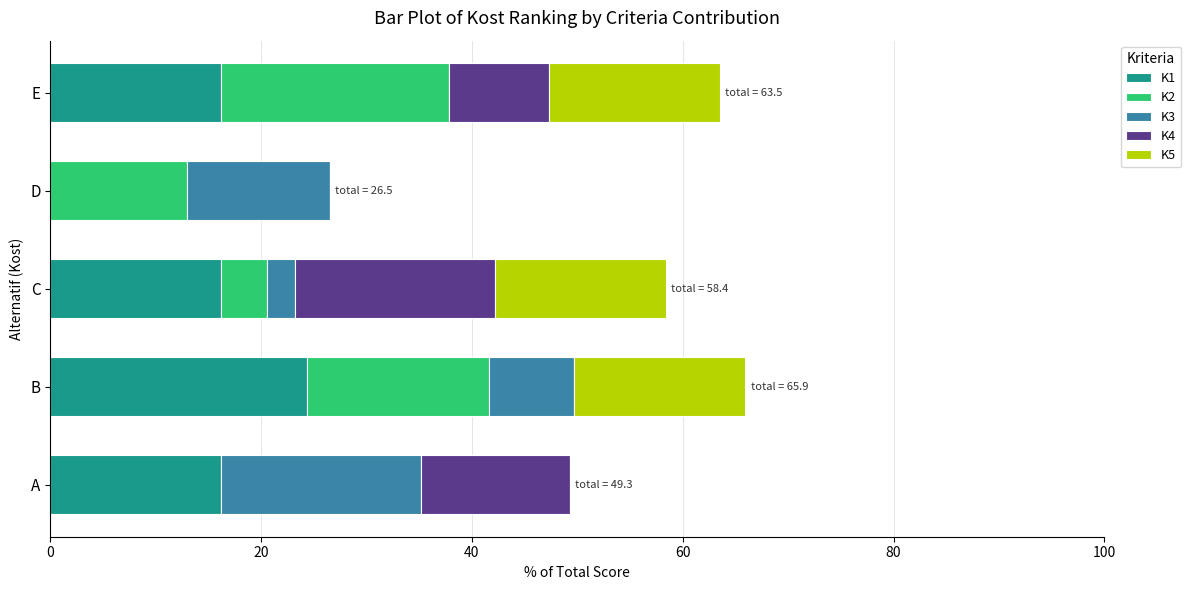

What is the total value across all series at B?

65.9